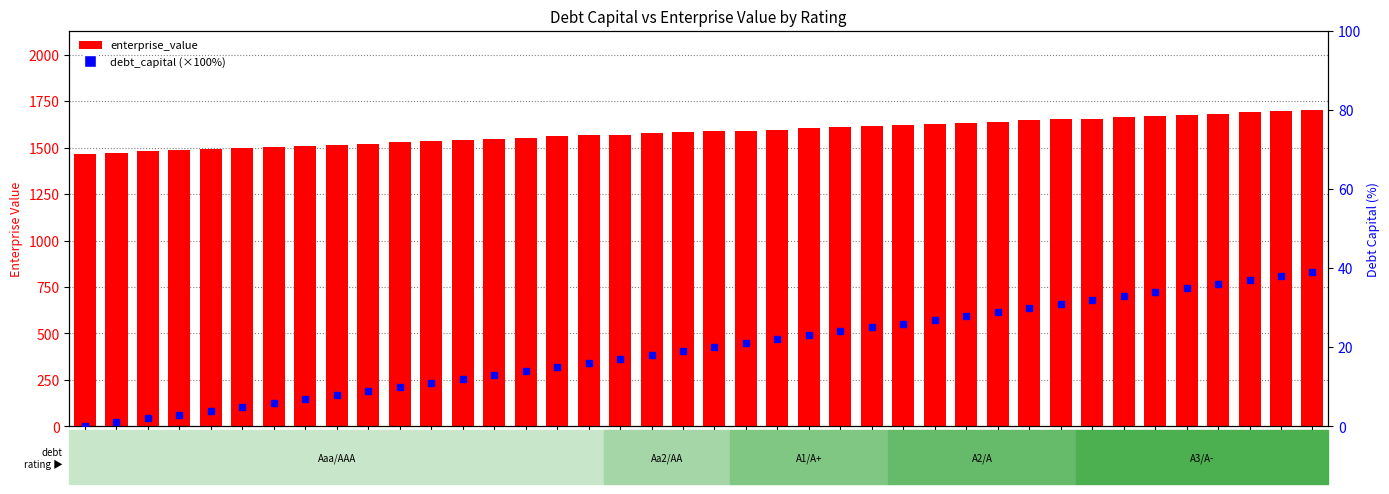

Where is debt_capital (×100%) nearest to the value 19?

dc=0.19